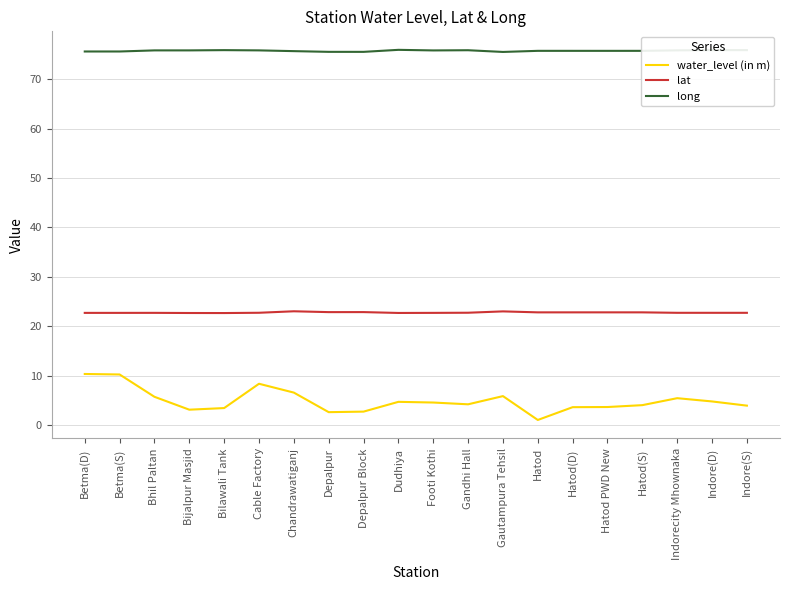

What are all the series names shown in the legend?

water_level (in m), lat, long